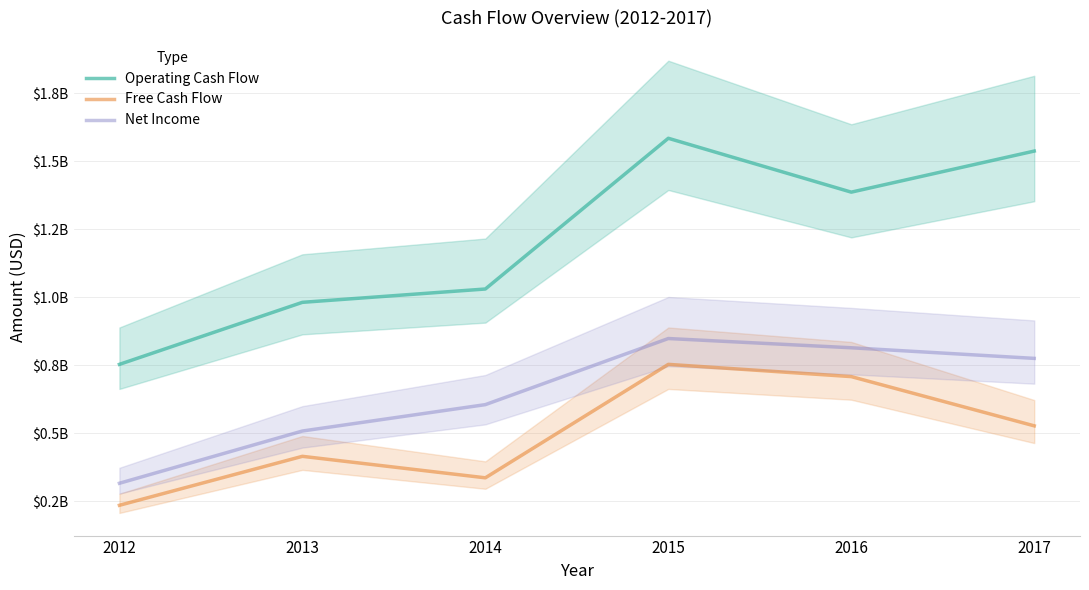

Does the chart have visible grid lines?

Yes